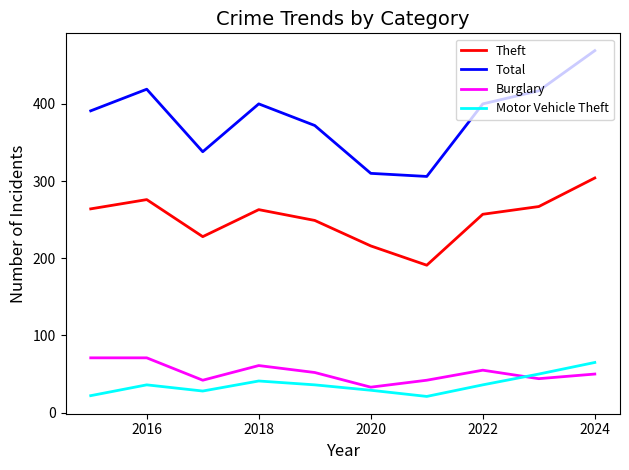

True or false: Burglary and Total cross at least once.

False